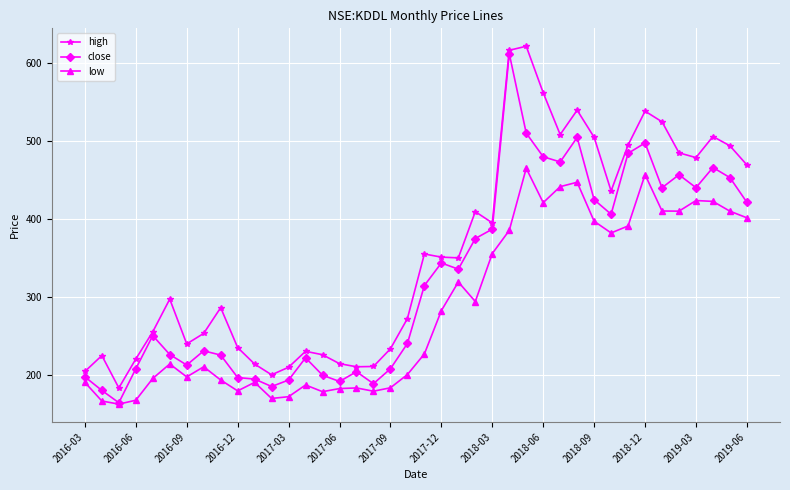

How many data points in close are above 314?

20